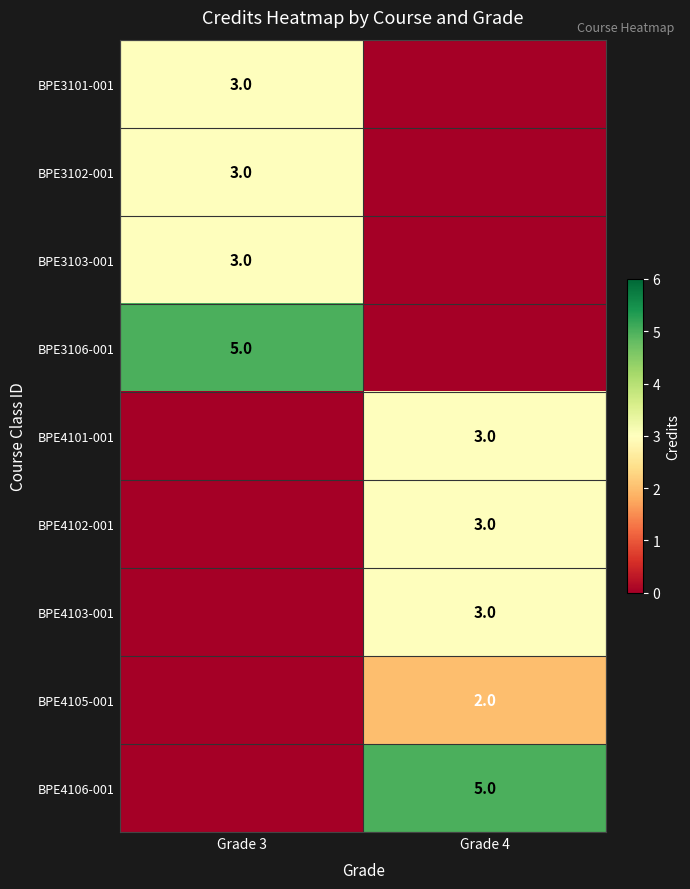

The BPE4103-001 series shows 1 at Grade 4. True or false?

False